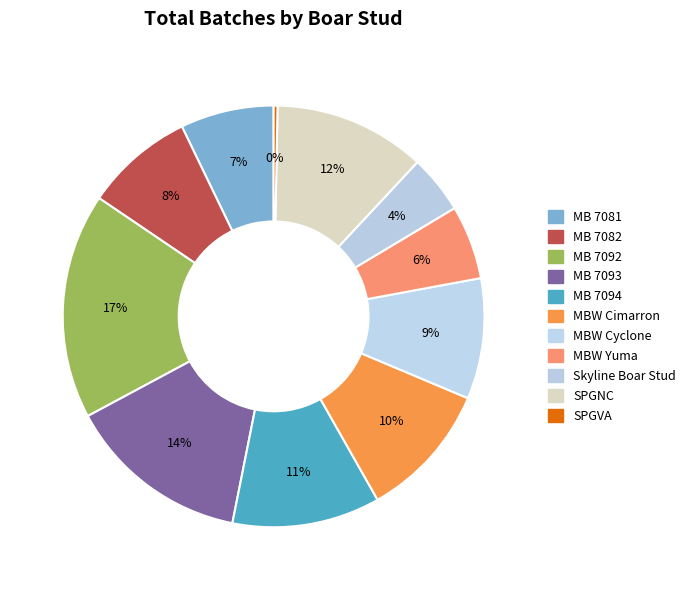

Is MB 7094 the majority of the pie?

No